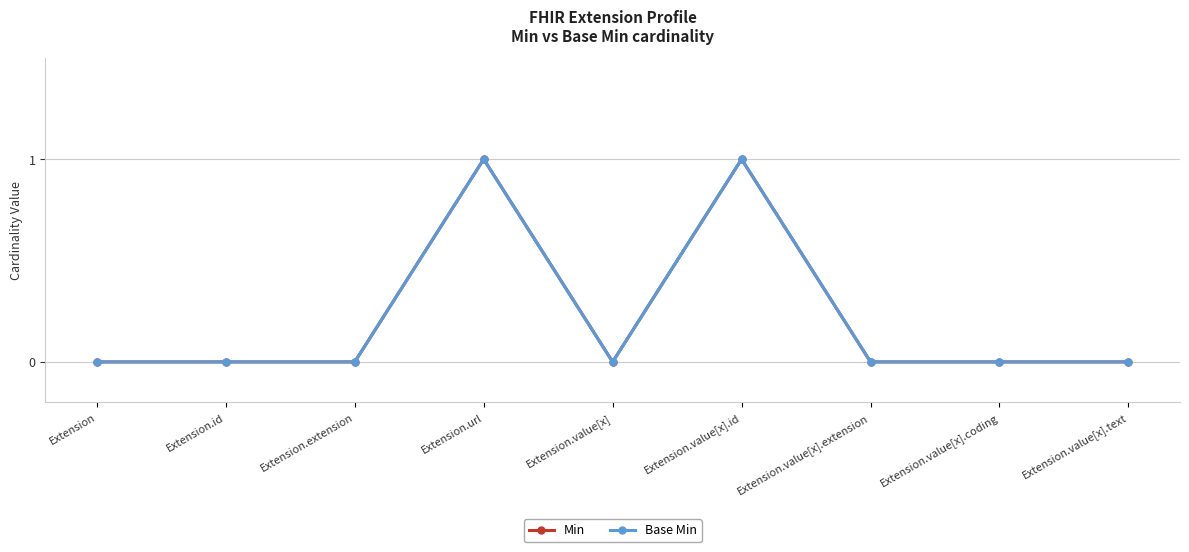

Does the chart have visible grid lines?

Yes